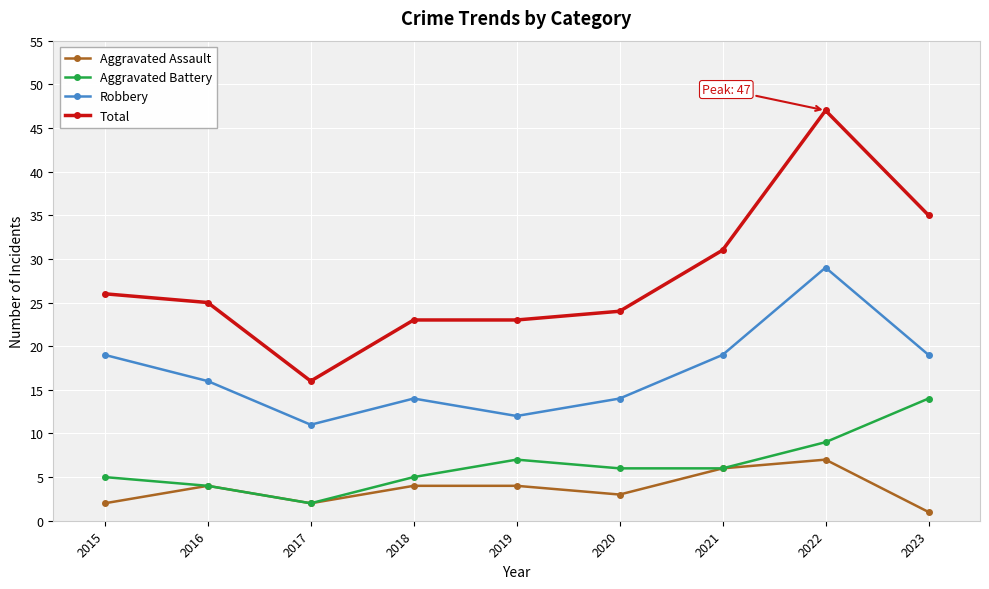

List the series in order of their peak value, highest first.

Total, Robbery, Aggravated Battery, Aggravated Assault